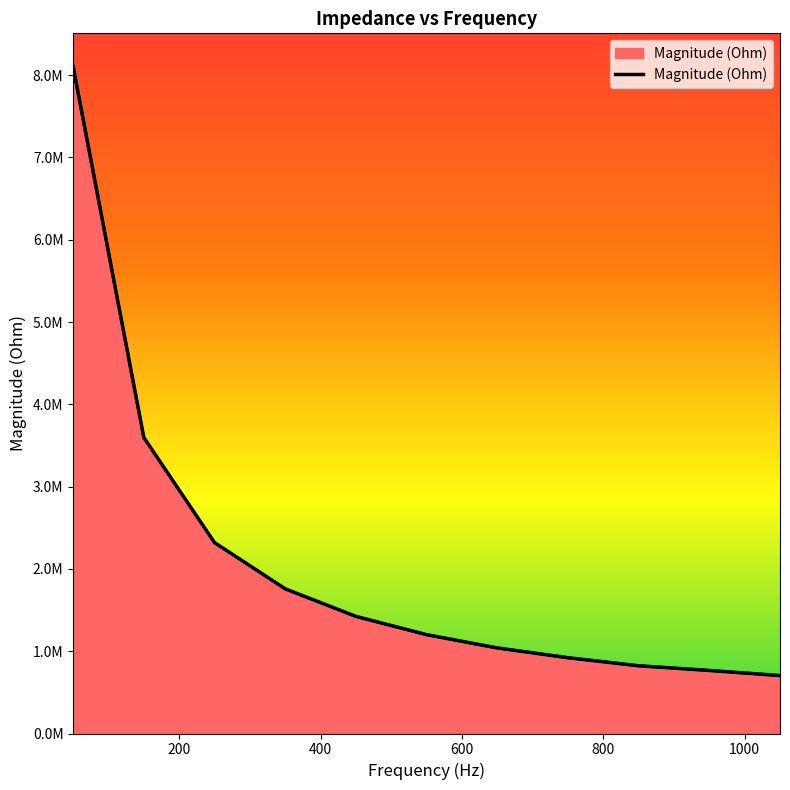

At which label does the data first exceed 1201132?

50